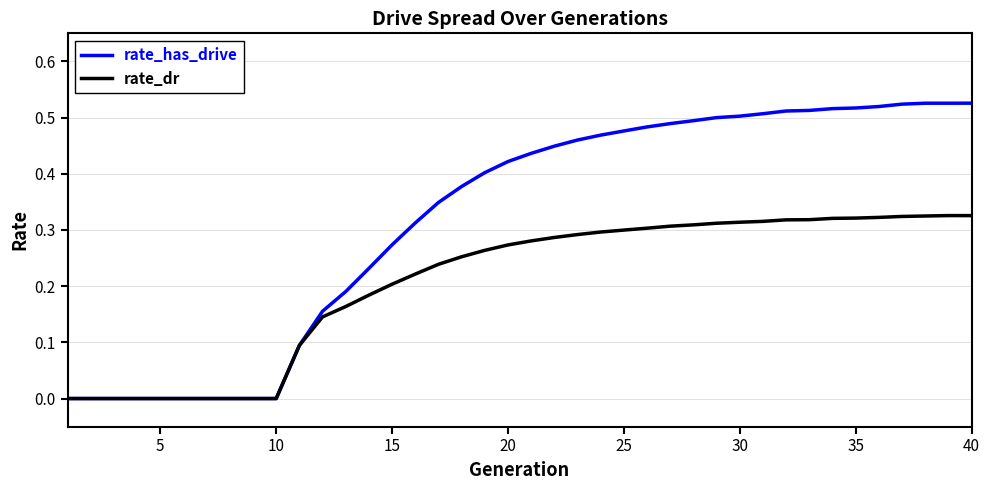

List the series in order of their overall mean, lowest first.

rate_dr, rate_has_drive